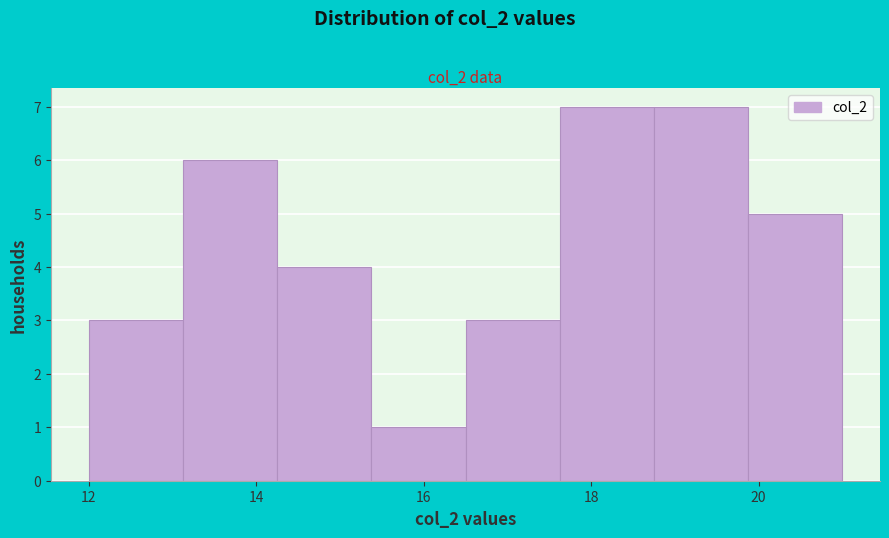

What is the height of the bar covering 16.6 to 17.6 on the x-axis? Neither the bar edges nor the heights are printed on the chart, so give them approximately, as read against the axes.

3